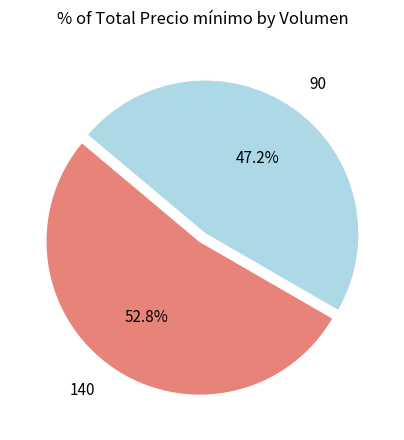

Rank the categories by value from lowest to highest.

90, 140